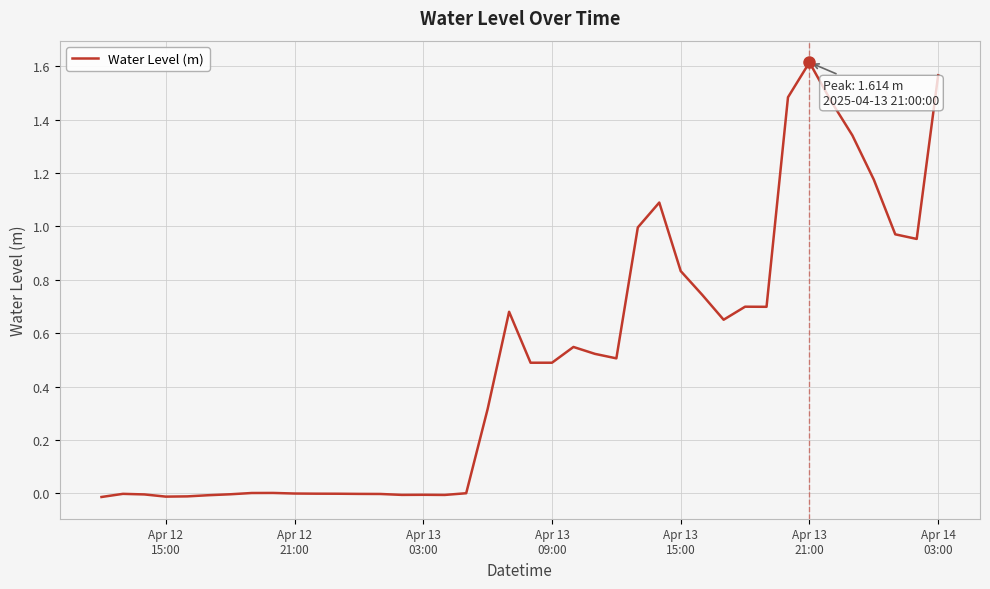

How many lines are shown in the chart?

1